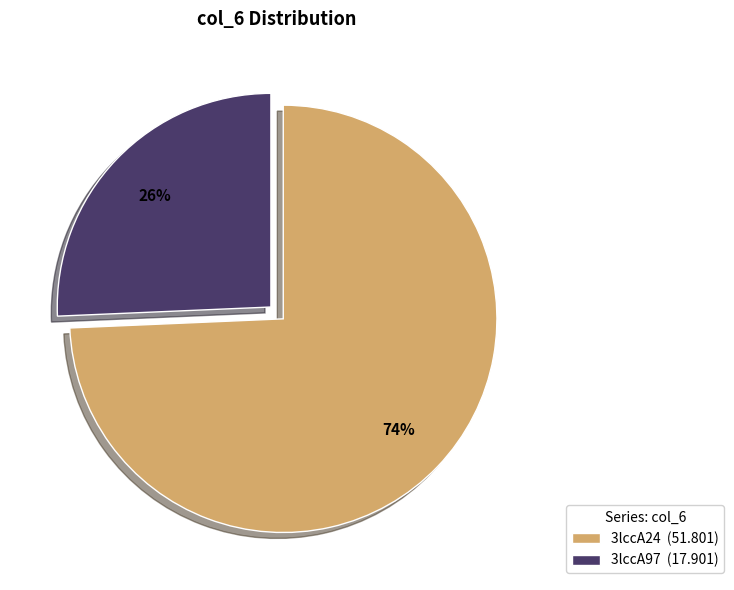

Between 3lccA97 (17.901) and 3lccA24 (51.801), which is larger?

3lccA24 (51.801)